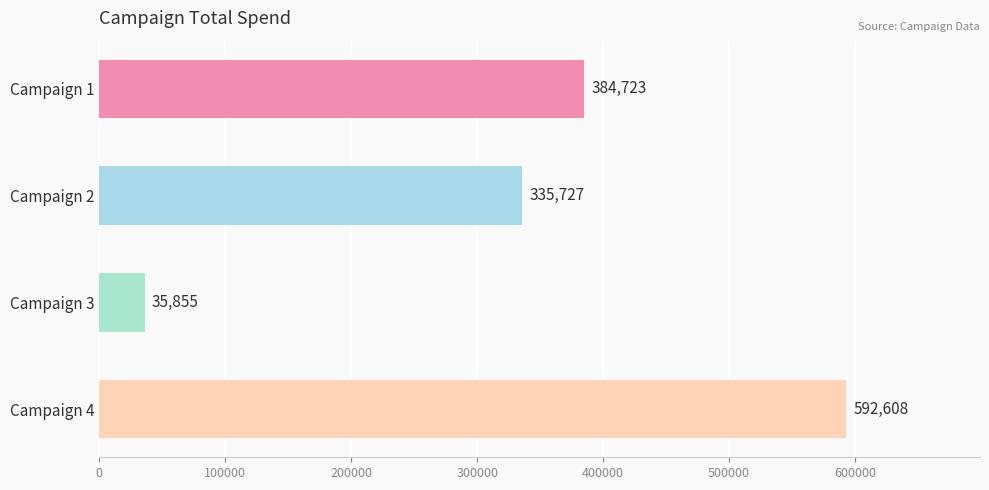

What is the value of the 4th bar from the top?

592607.9